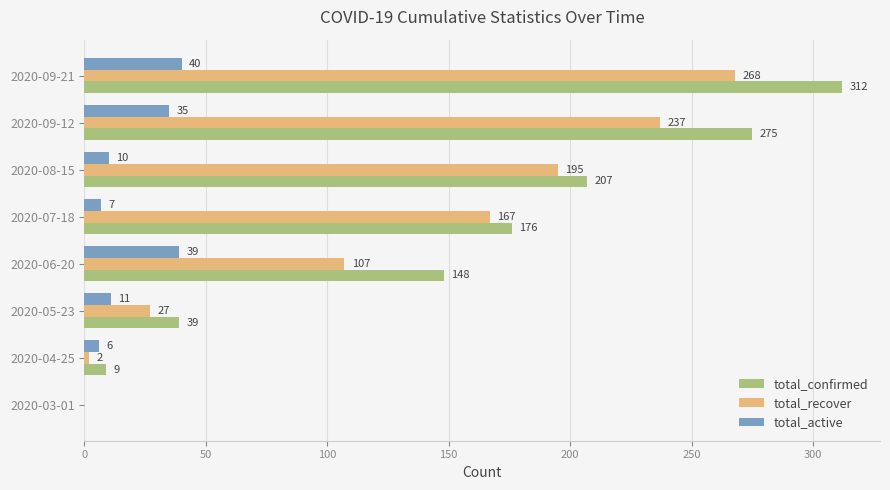

Which series changed the most between 2020-03-01 and 2020-04-25?

total_confirmed